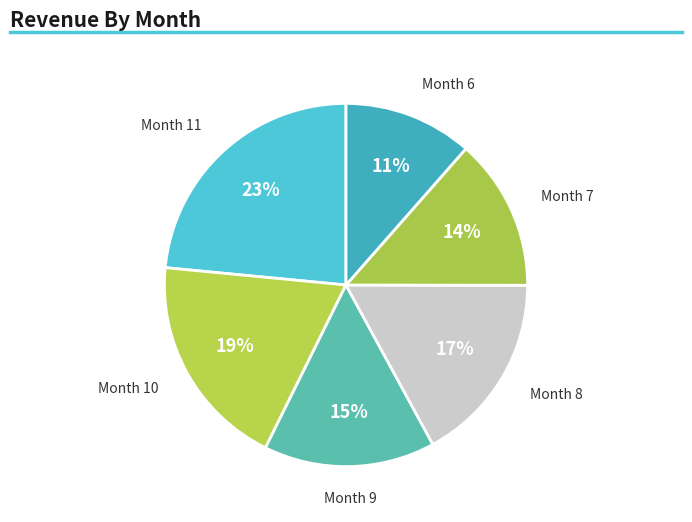

Is there a majority slice in this chart?

No